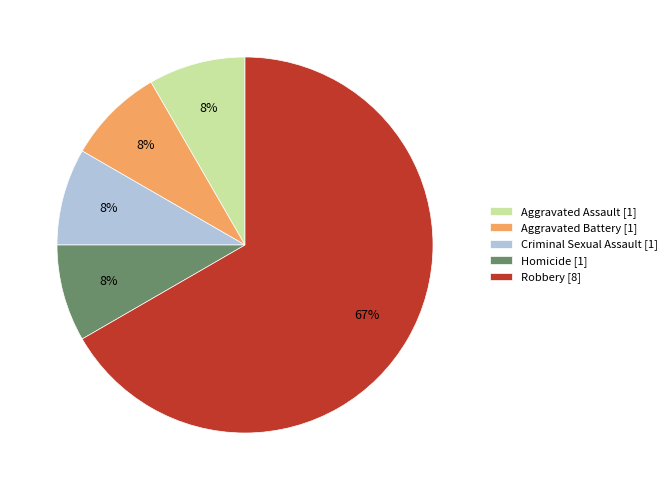

What percentage is the Aggravated Battery slice, to the nearest percent?

8%